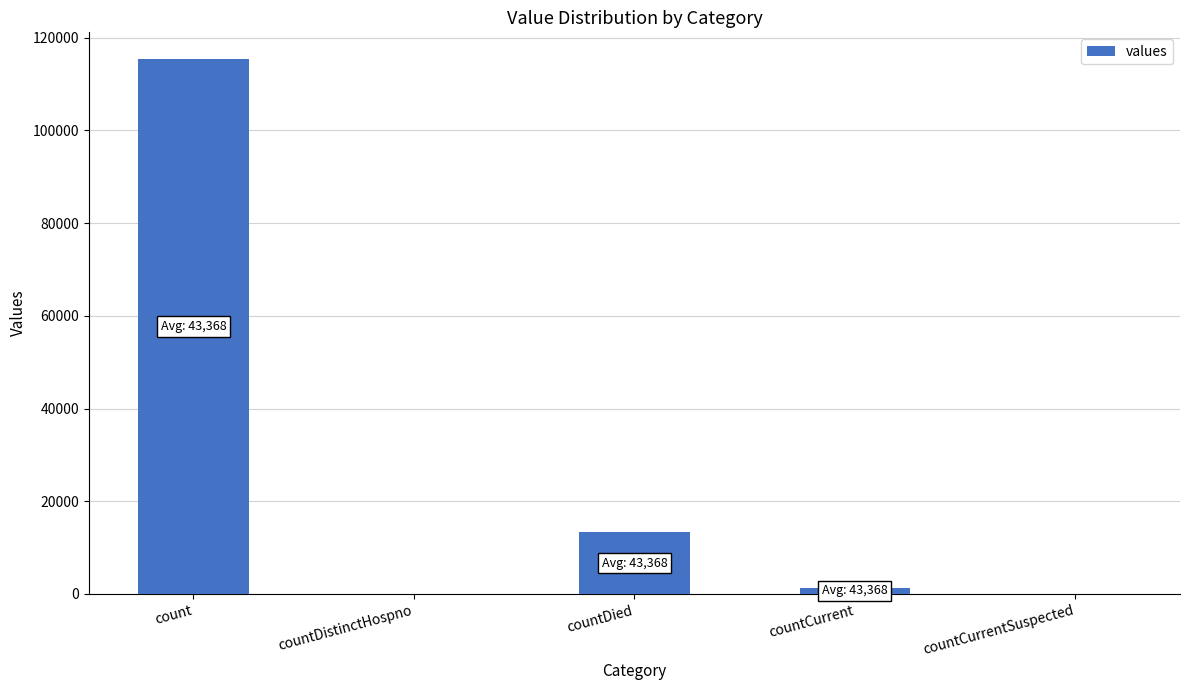

The value at countDied is 5408. True or false?

False